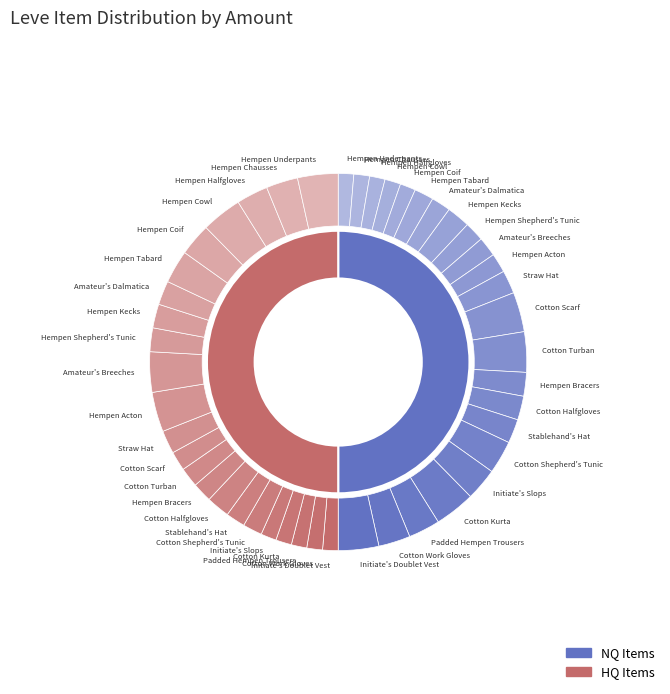

Is there a majority slice in this chart?

No